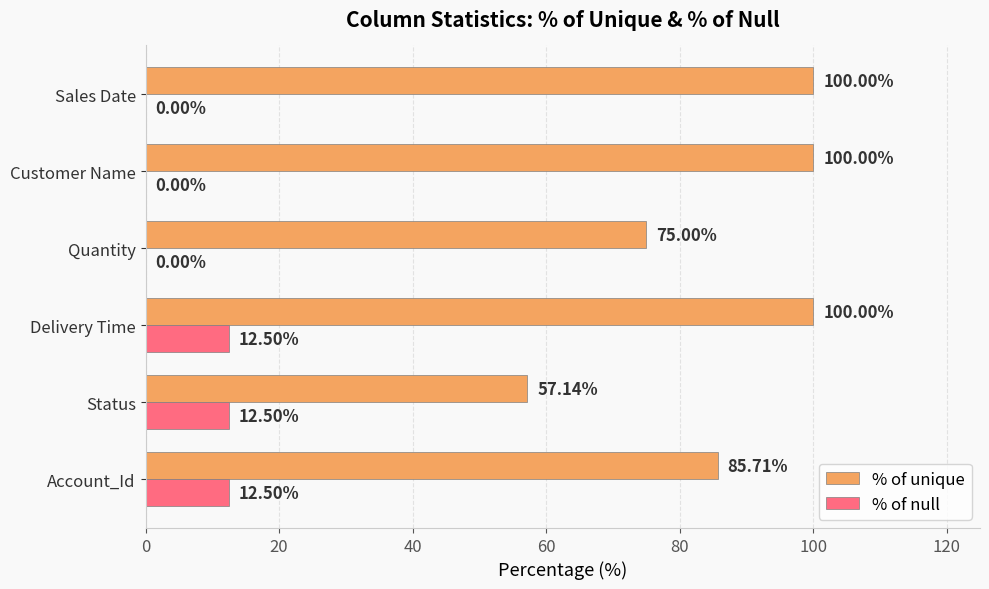

At which category is the sum across all series the highest?

Delivery Time